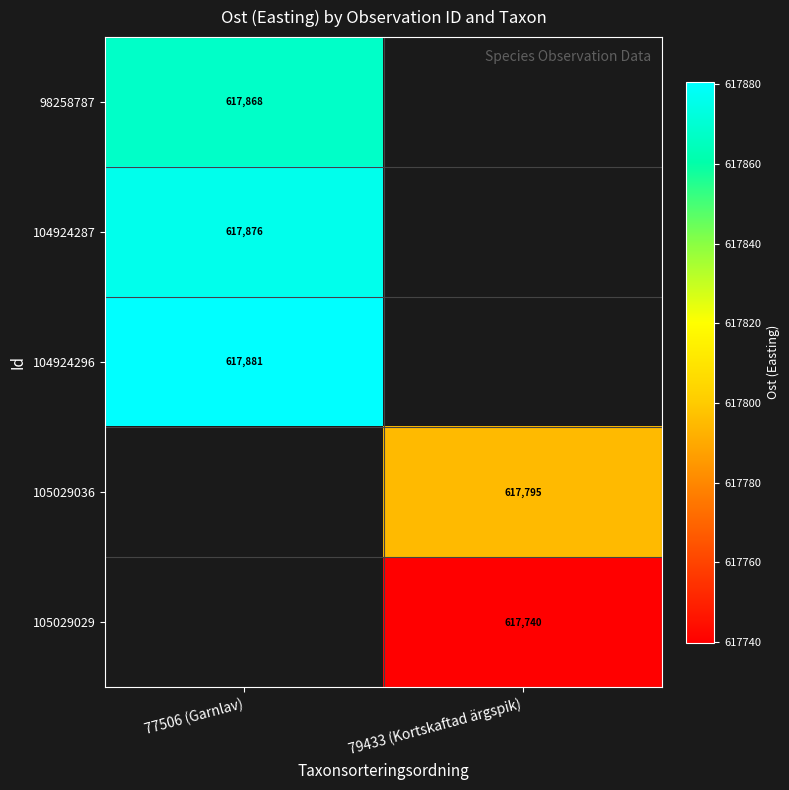

The value of 104924296 at 77506 (Garnlav) is 1015371.6. True or false?

False